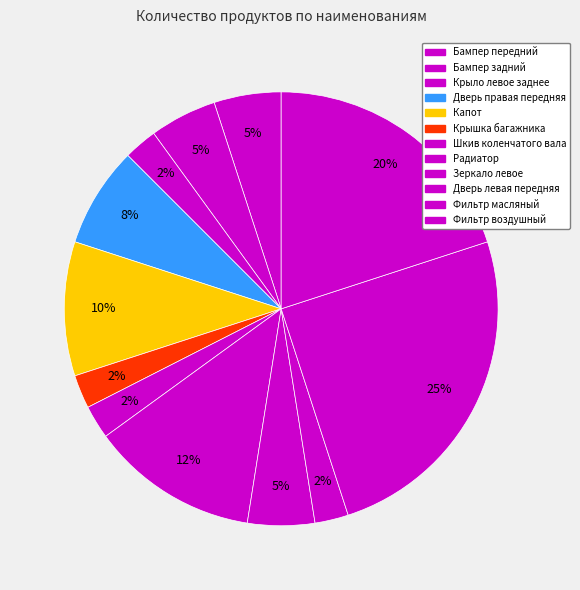

Count the number of slices in the pie.

12